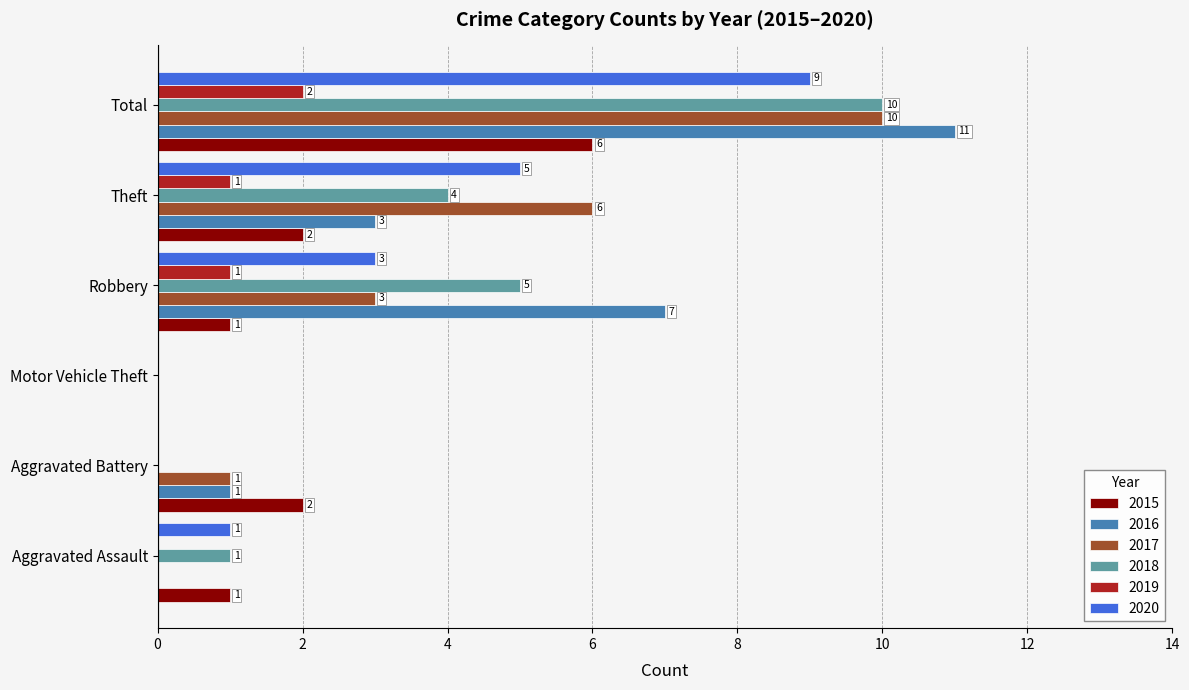

Which series has the widest spread of values?

2016